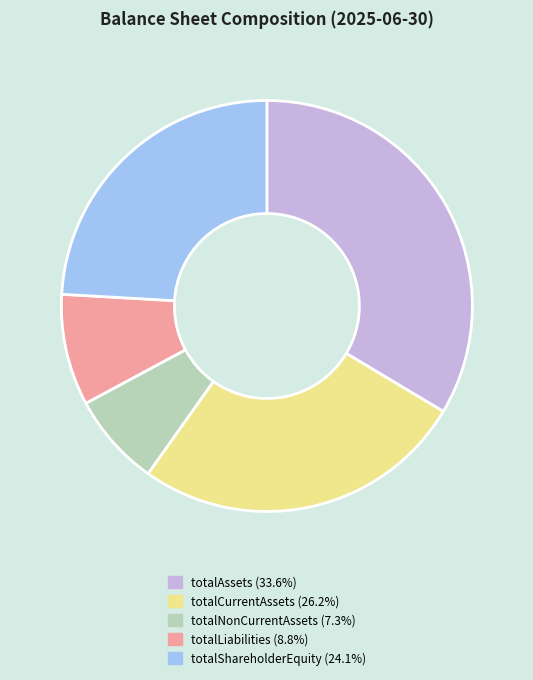

Between totalNonCurrentAssets and totalAssets, which is larger?

totalAssets